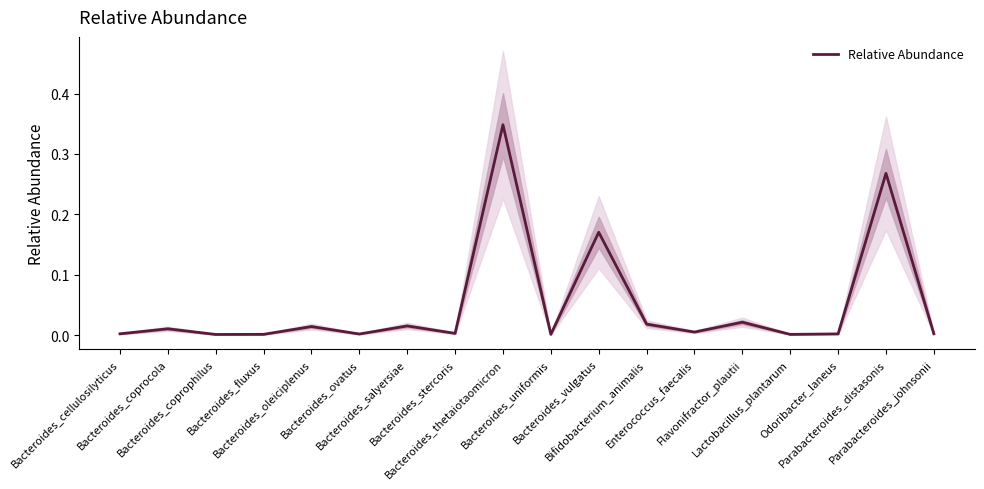

At which category does the chart reach its peak across all series?

Bacteroides_thetaiotaomicron